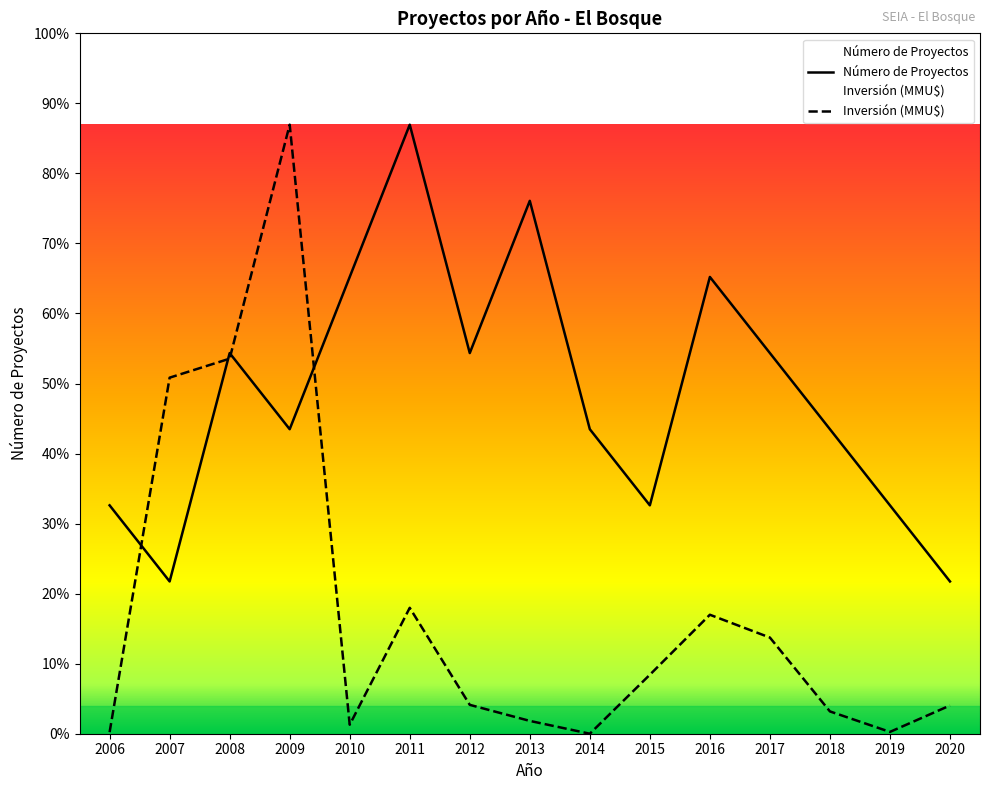

At which label does Número de Proyectos first exceed 4?

2008